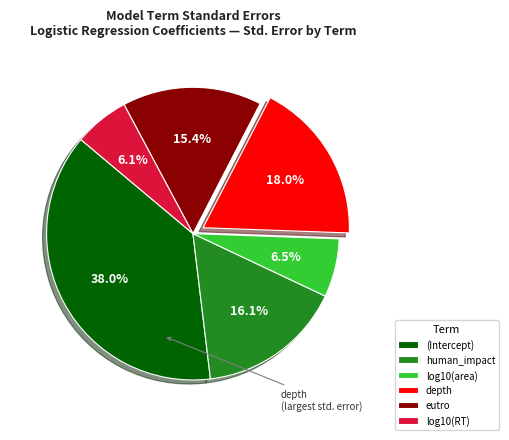

True or false: depth accounts for 23% of the total.

False